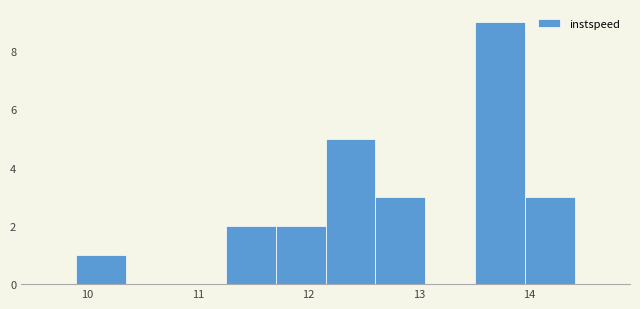

Reading left to right, transcribe this chart: for each bar, give the range it covers on the x-axis and its height. Neither the bar edges nor the heights are printed on the chart, so give them approximately, as read against the axes.

9.9 to 10.4: 1
10.4 to 10.8: 0
10.8 to 11.3: 0
11.3 to 11.7: 2
11.7 to 12.2: 2
12.2 to 12.6: 5
12.6 to 13.1: 3
13.1 to 13.5: 0
13.5 to 14.0: 9
14.0 to 14.4: 3